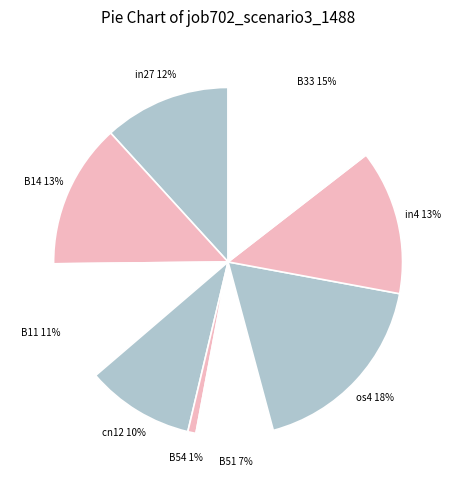

To the nearest percent, what is the difference between the largest and smallest slice percentages?

17%